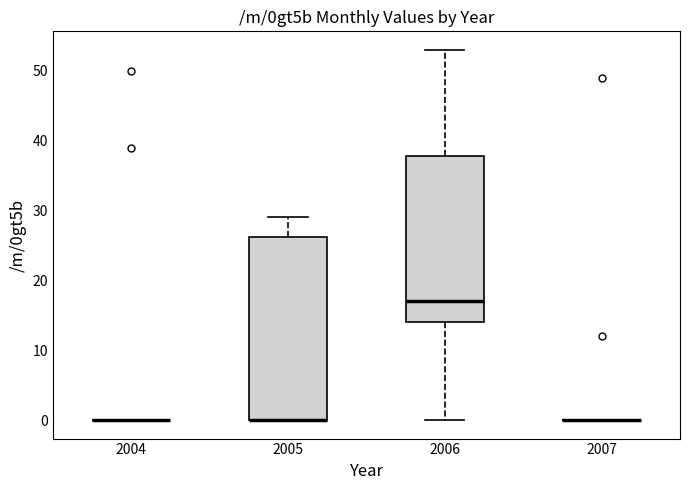

Reading left to right, read every box against the y-axis: the position of its median line, the range the box covers, and the ends of its whiskers. The values are not printed on the chart, so give them approximately, as read against the axis.

2004: box collapsed to a line at 0, whiskers 0 to 0
2005: median 0 (drawn on the box's lower edge), box 0 to 26, whiskers 0 to 29
2006: median 17, box 14 to 38, whiskers 0 to 53
2007: box collapsed to a line at 0, whiskers 0 to 0